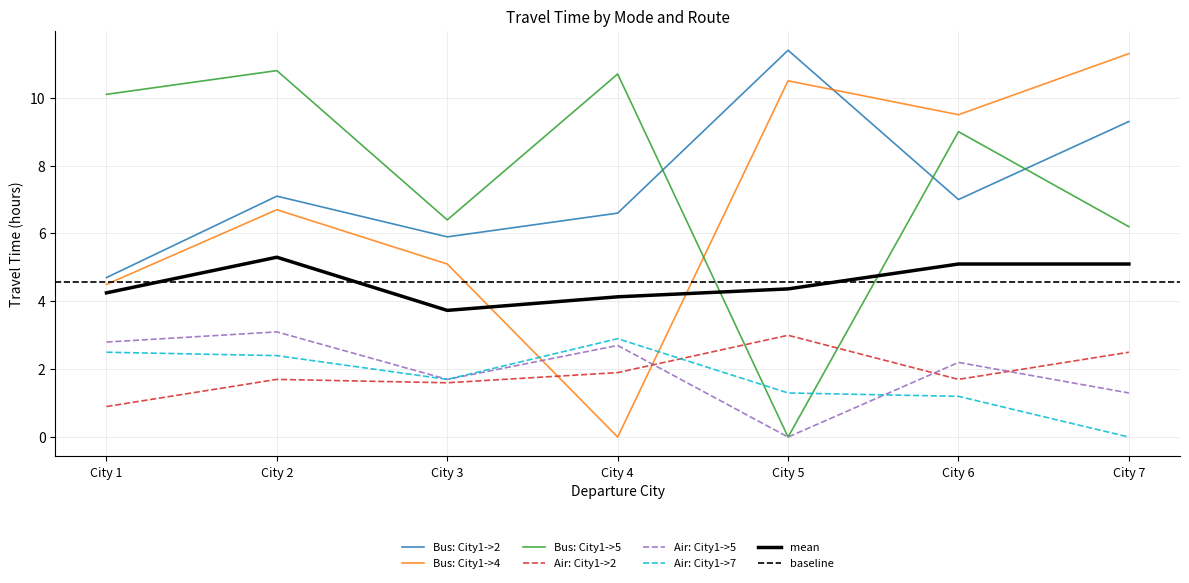

True or false: Air: City1->7 has a value of 1.7 at City 3.

True